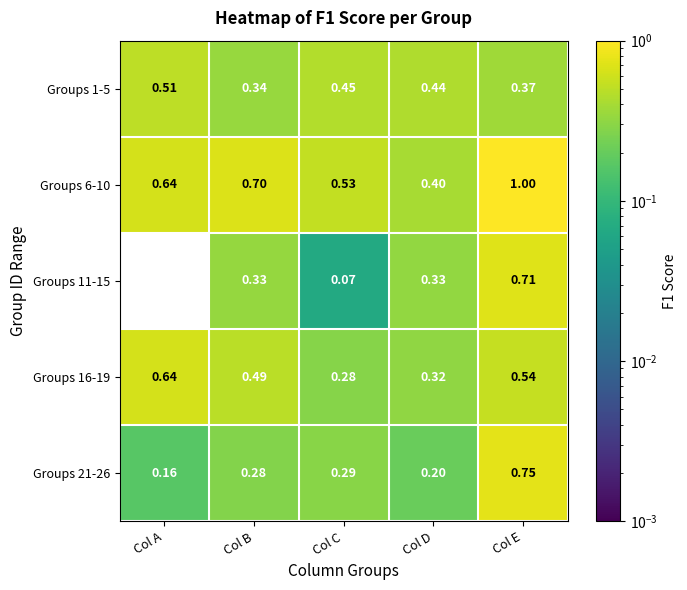

At which label is Groups 16-19 closest to 0?

Col C